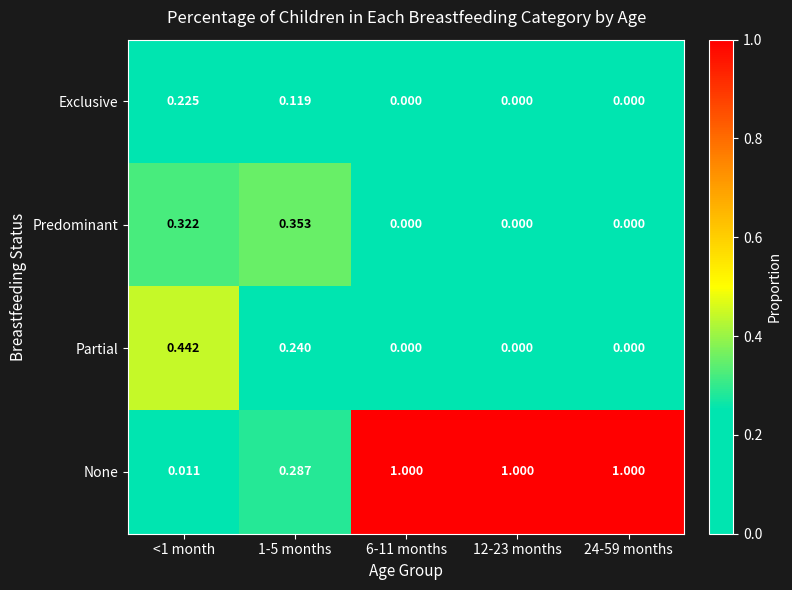

List the series in order of their peak value, lowest first.

Exclusive, Predominant, Partial, None